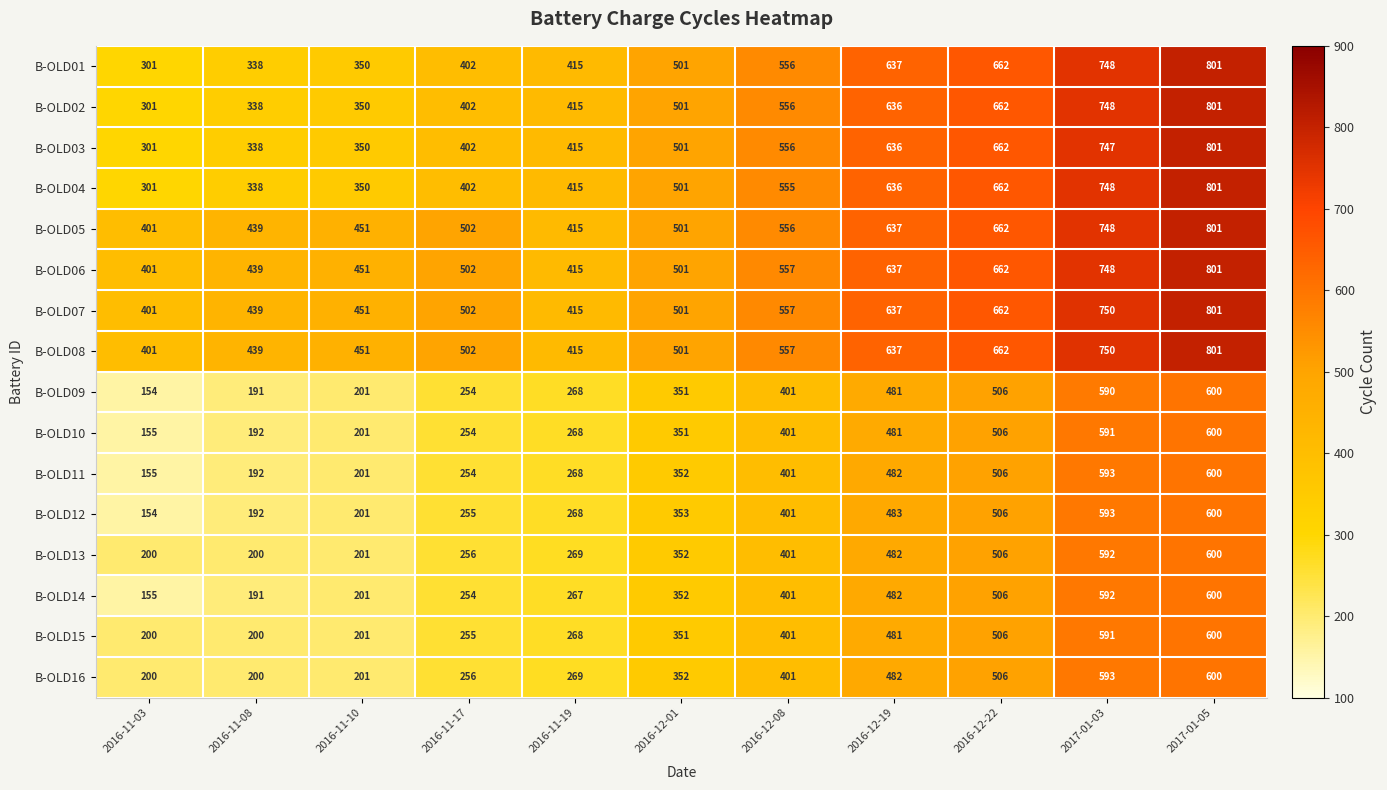

Between 2016-11-03 and 2016-12-19, which series saw the biggest shift?

B-OLD01